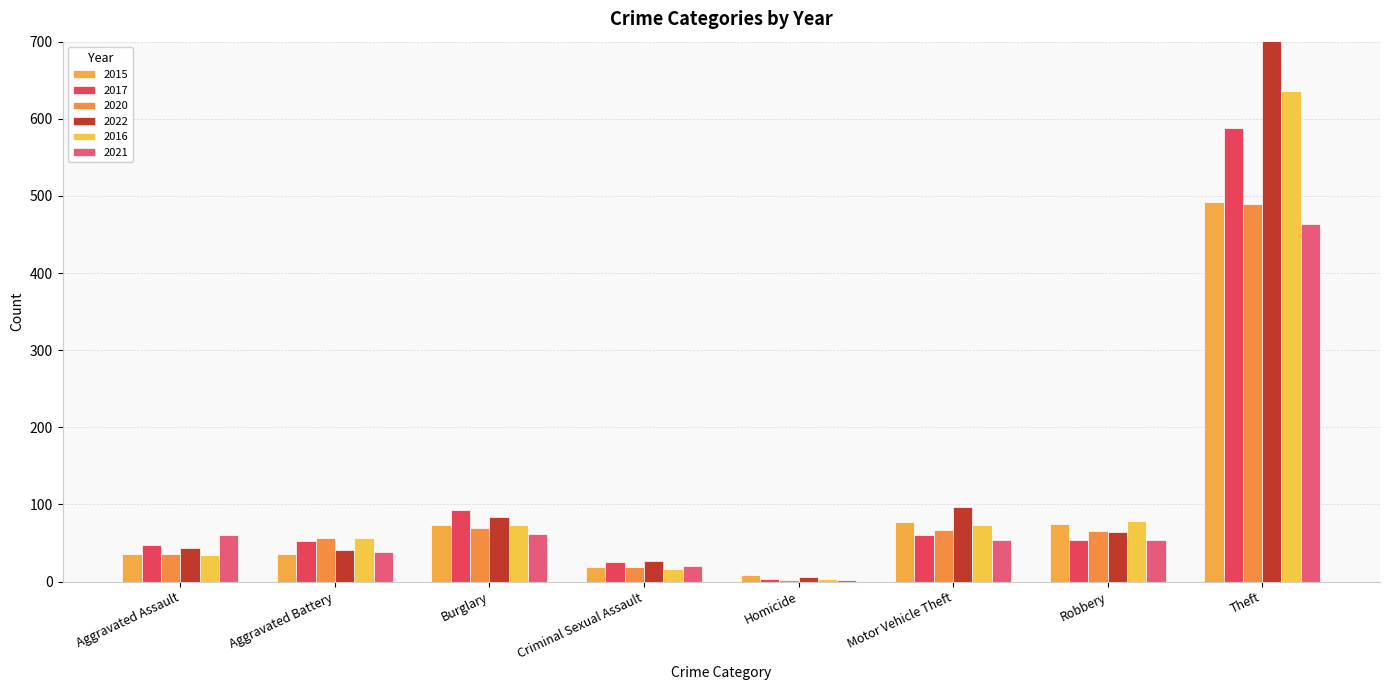

What is the total value across all series at Aggravated Battery?

282